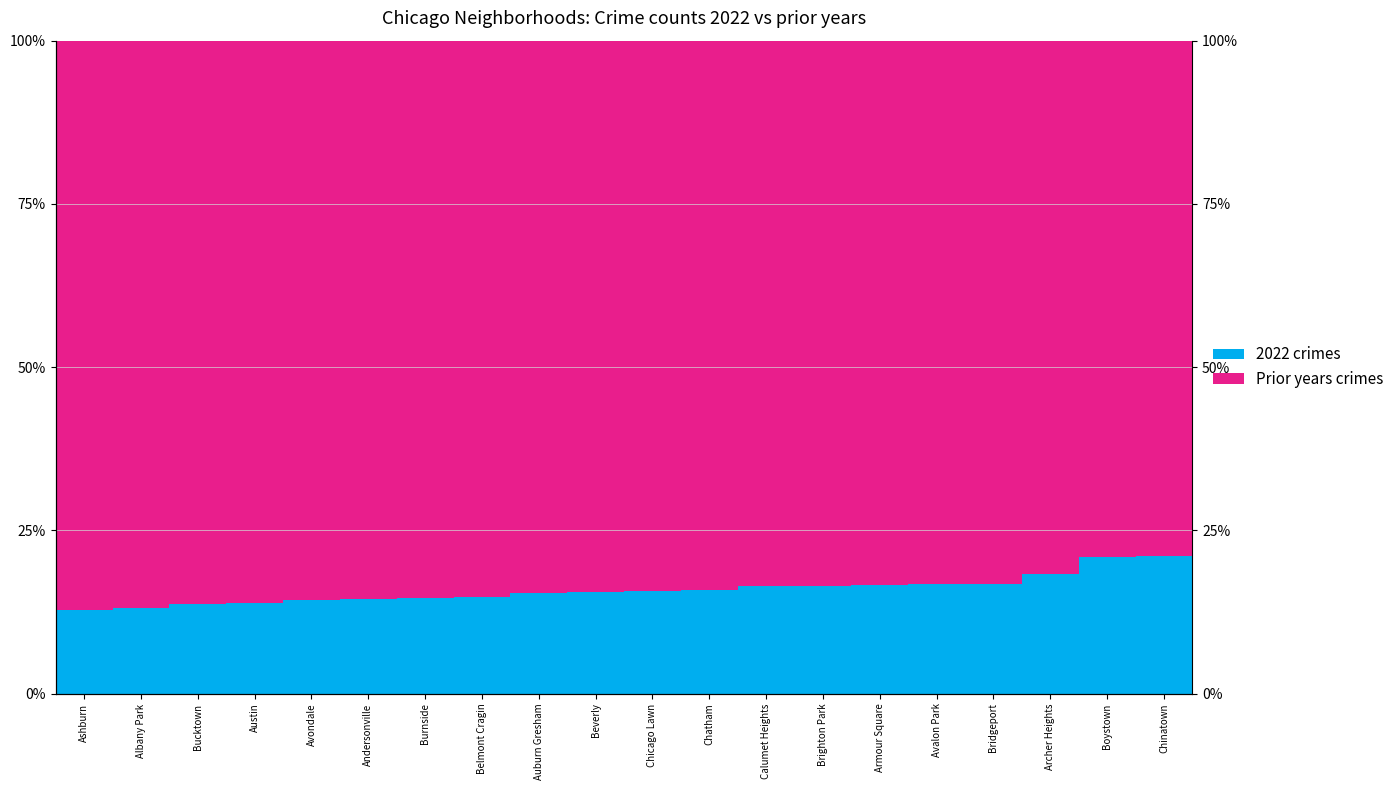

What is the difference between the highest and lowest values at Chatham?

68.3